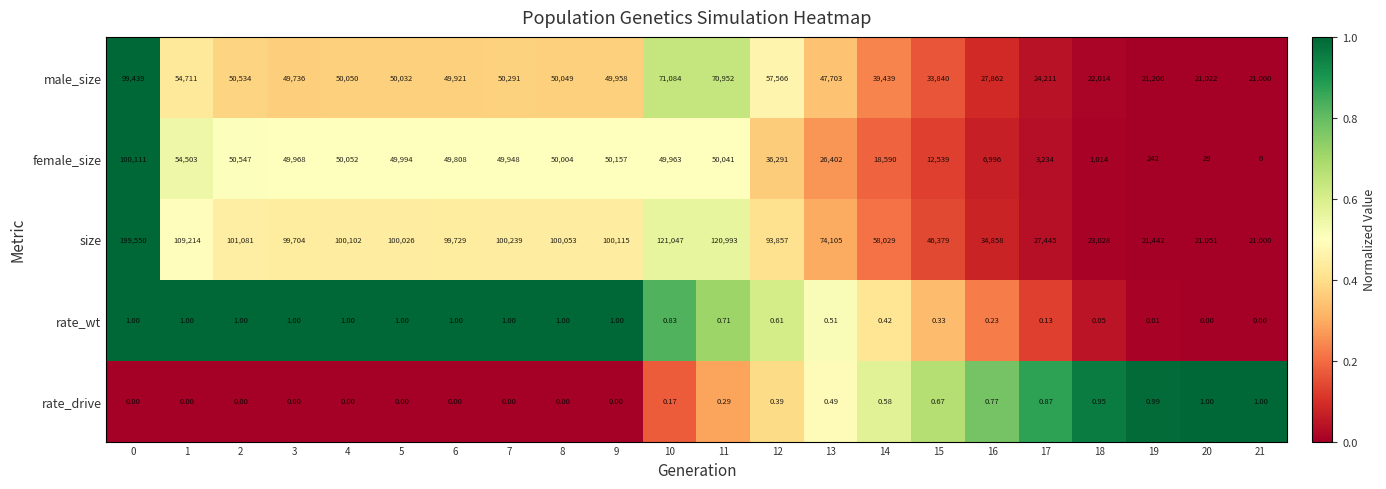

Which series has the widest spread of values?

size